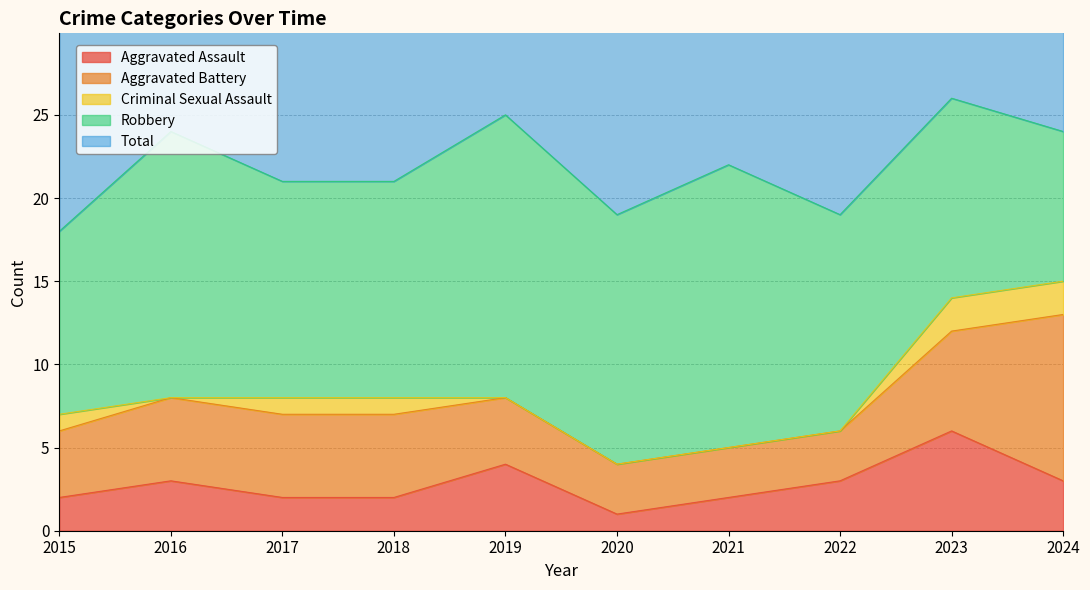

How many data points in Robbery are less than 13?

3